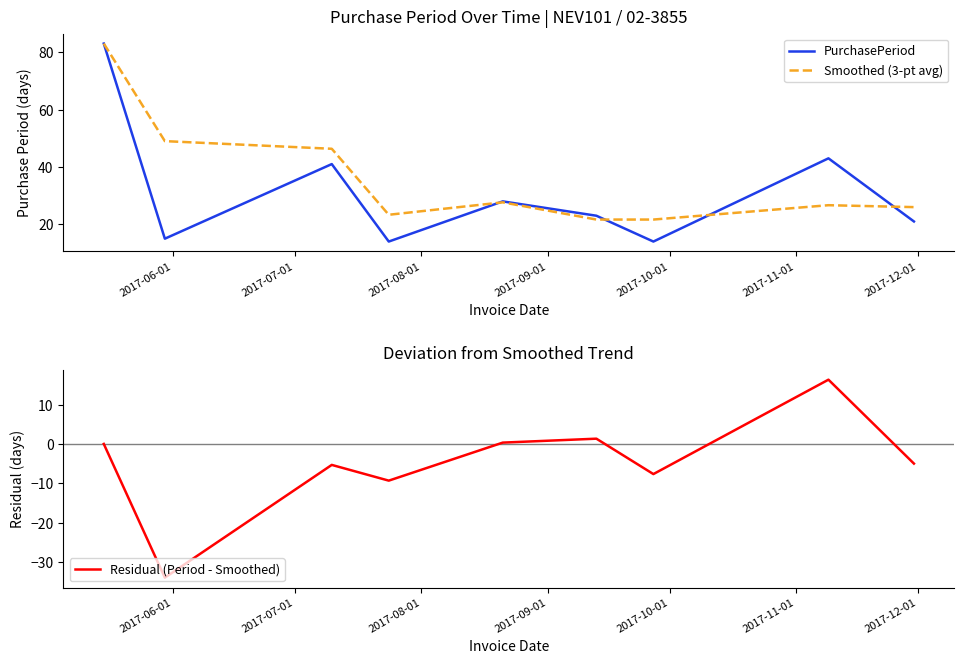

Reading left to right, what are all the values shown in this chart?

PurchasePeriod: 83.0	15.0	41.0	14.0	28.0	23.0	14.0	43.0	21.0
Smoothed (3-pt avg): 83.0	49.0	46.3	23.3	27.7	21.7	21.7	26.7	26.0
Residual (Period - Smoothed): 0.0	-34.0	-5.3	-9.3	0.3	1.3	-7.7	16.3	-5.0